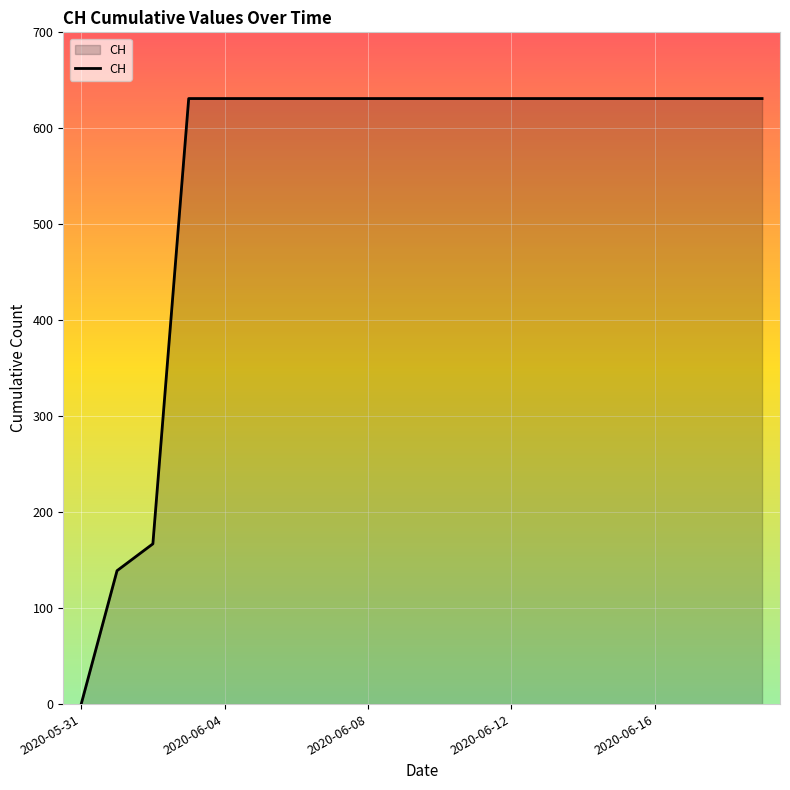

What is the greatest value displayed?

631